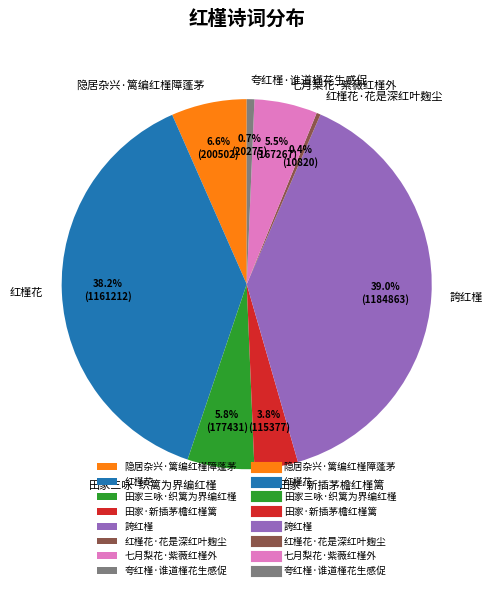

How many slices are in this pie chart?

8